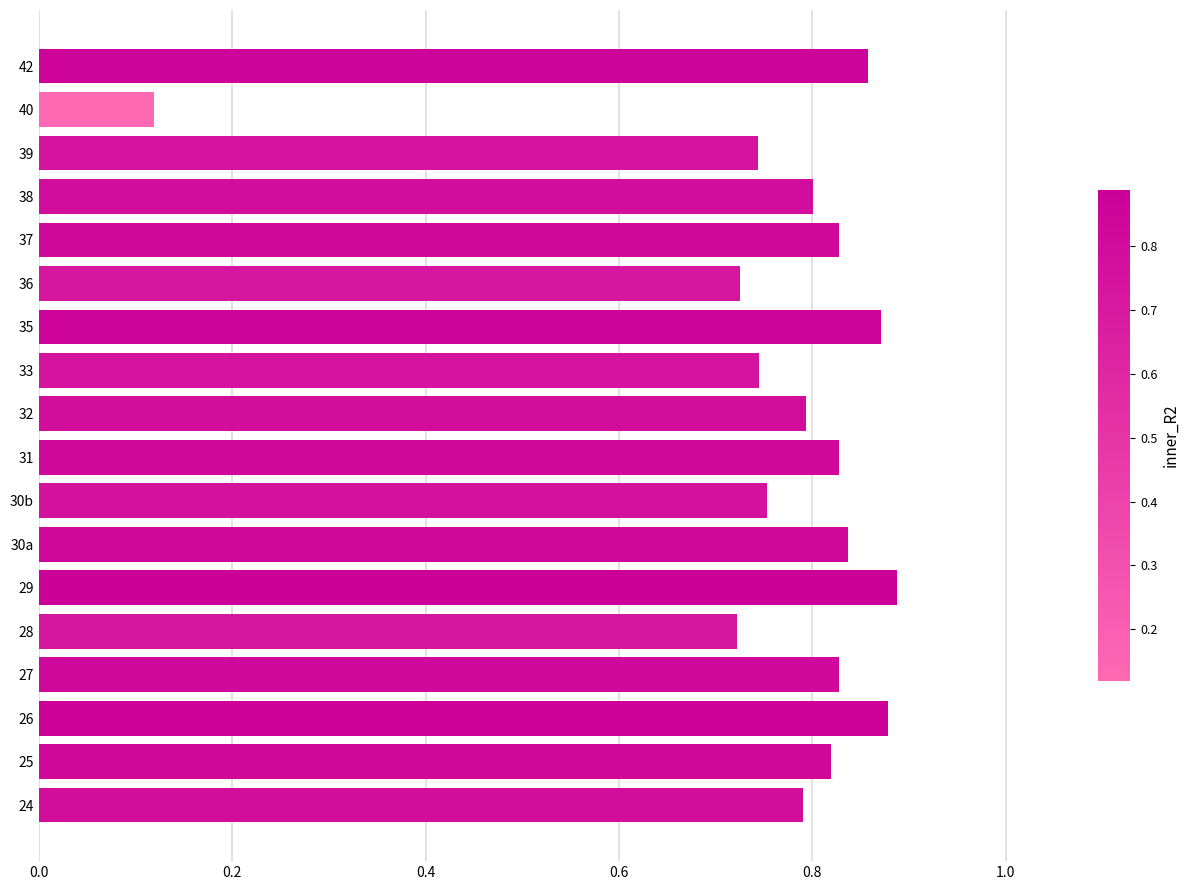

Where is the data nearest to the value 0?

40